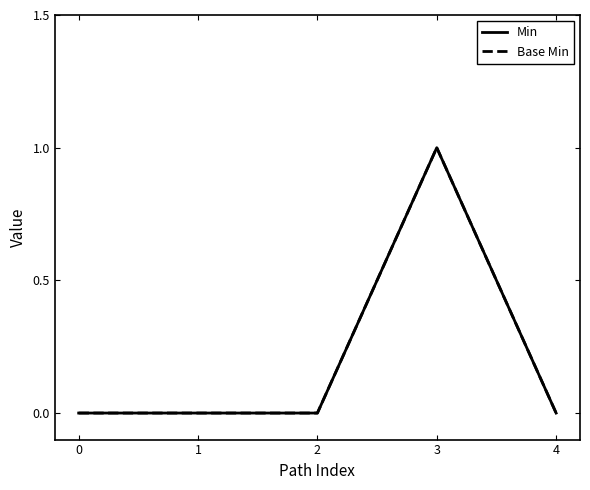

How many interior local peaks does the Base Min series have?

1